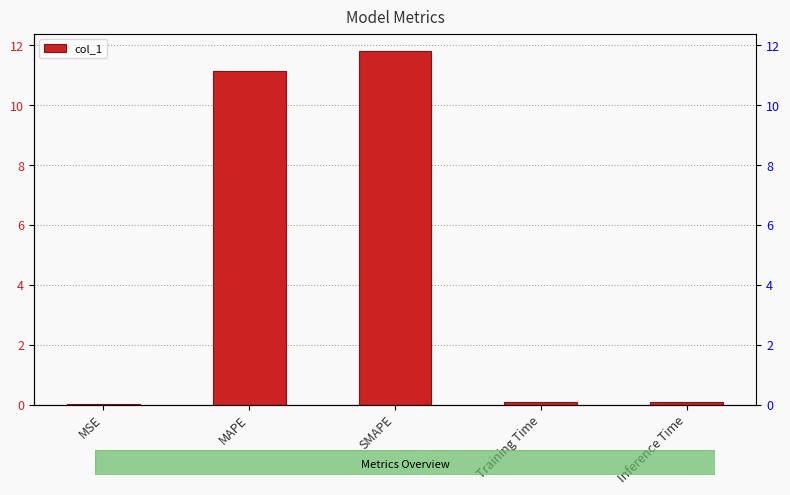

Reading left to right, transcribe all the data shown in this chart.

0.0	11.1	11.8	0.1	0.1